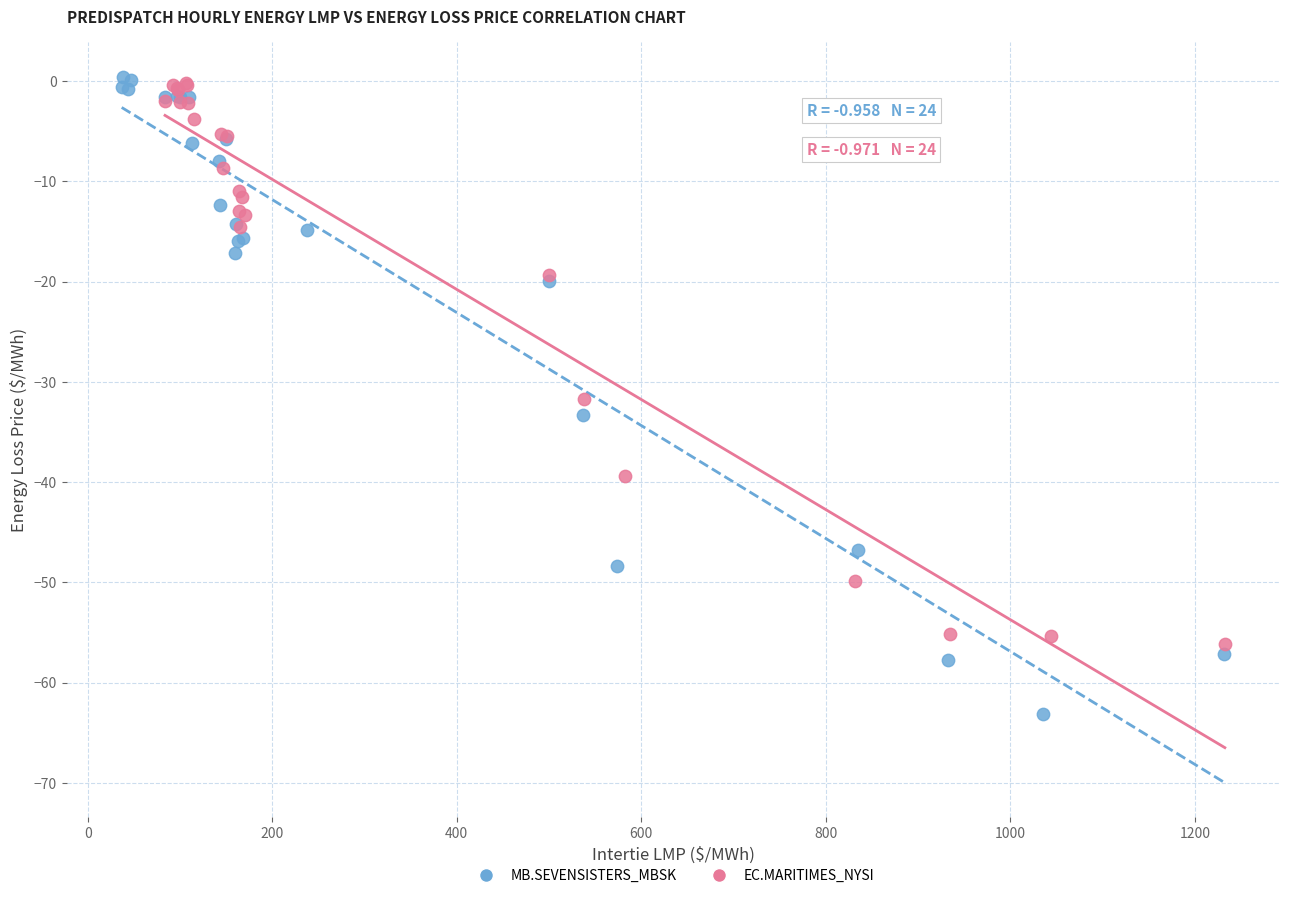

Which series contains the lowest Y value?

MB.SEVENSISTERS_MBSK